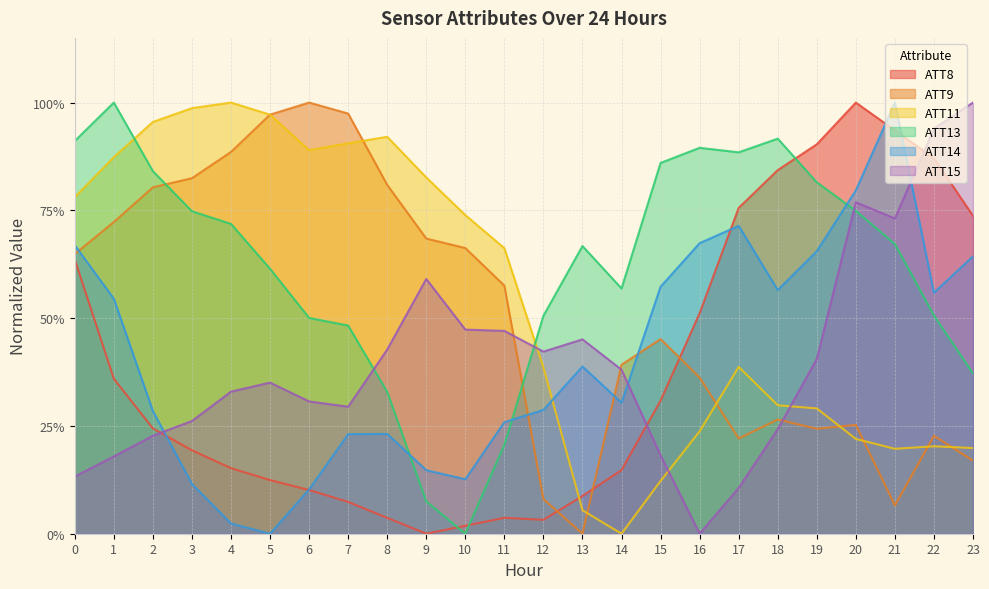

Is it true that ATT13 equals 0.9 at 18?

True